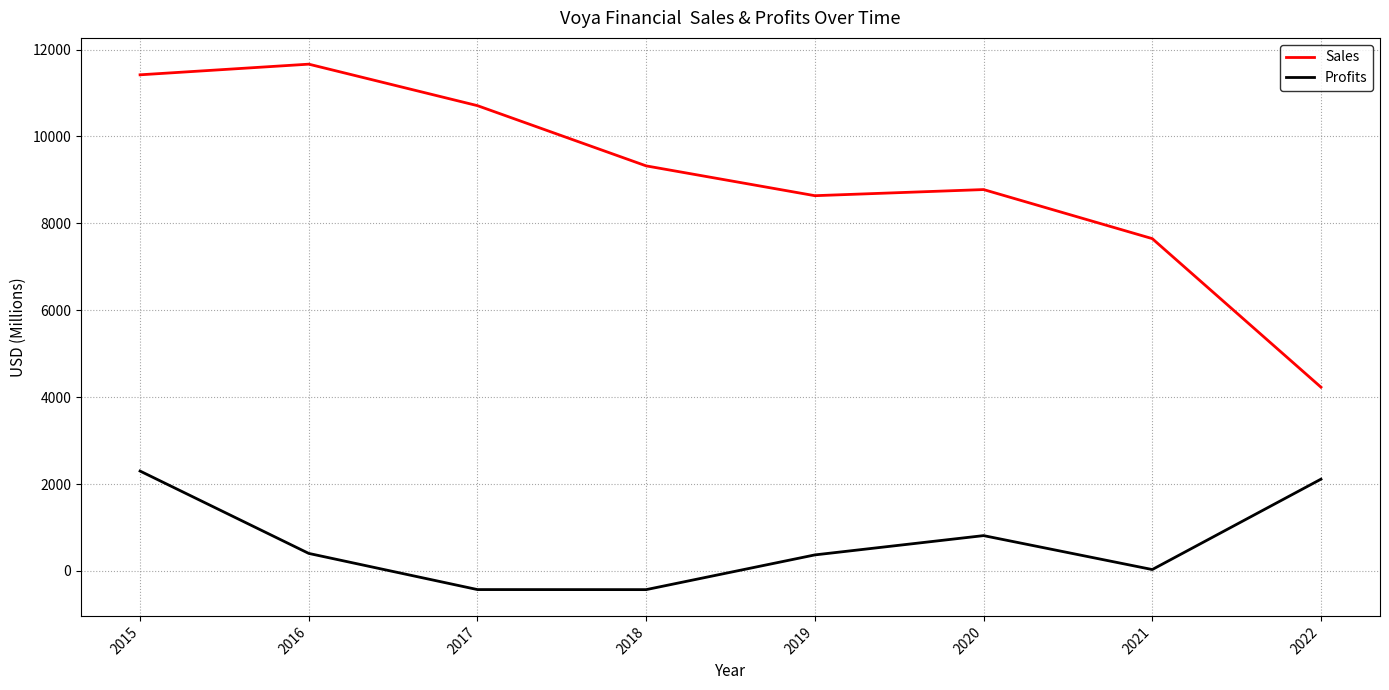

True or false: Sales and Profits intersect in this chart.

False